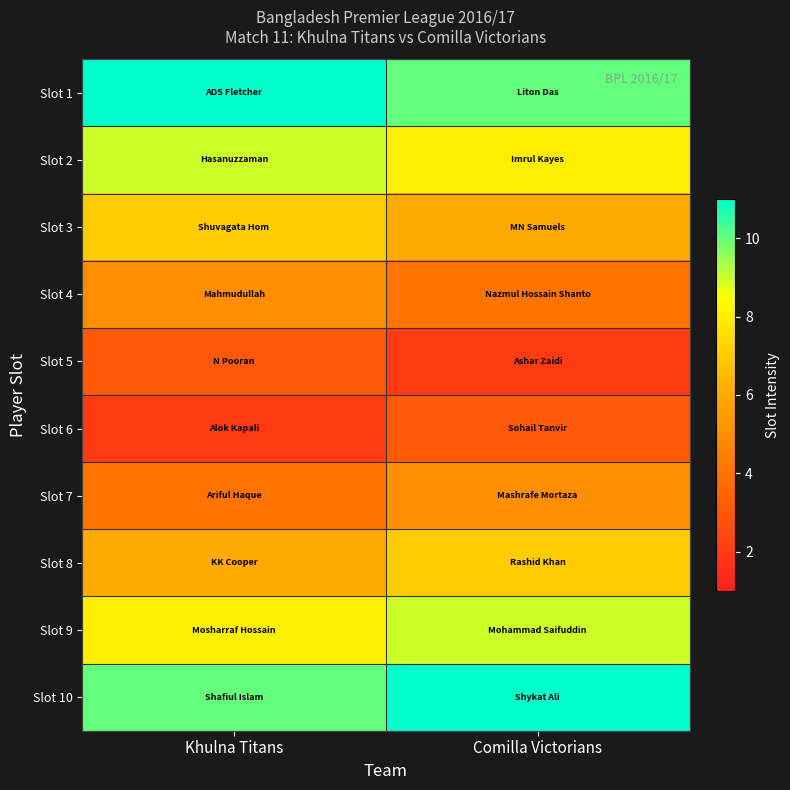

Which category has the highest value across all series?

Khulna Titans